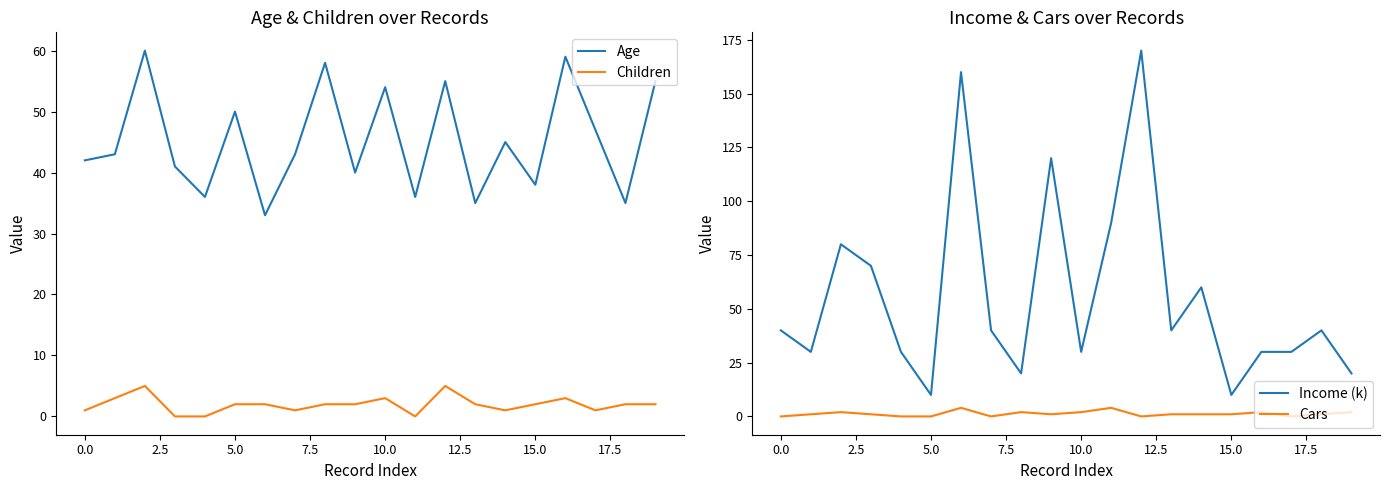

True or false: Age and Children cross at least once.

False